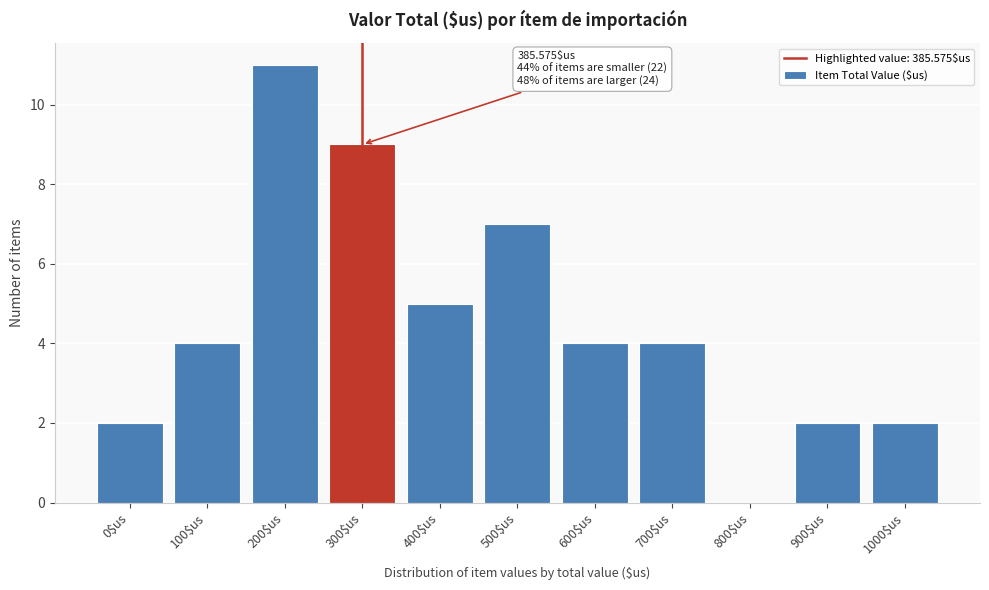

What is the approximate value at 500$us?

7